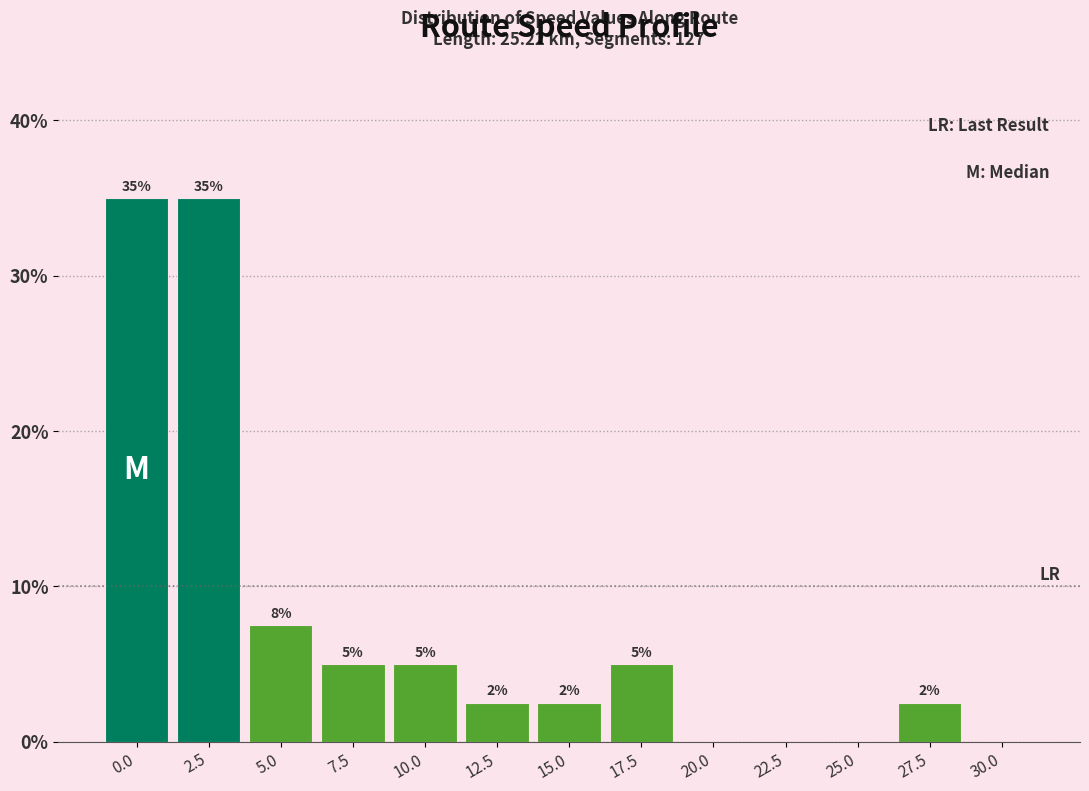

At which label is the value closest to 17?

5.0